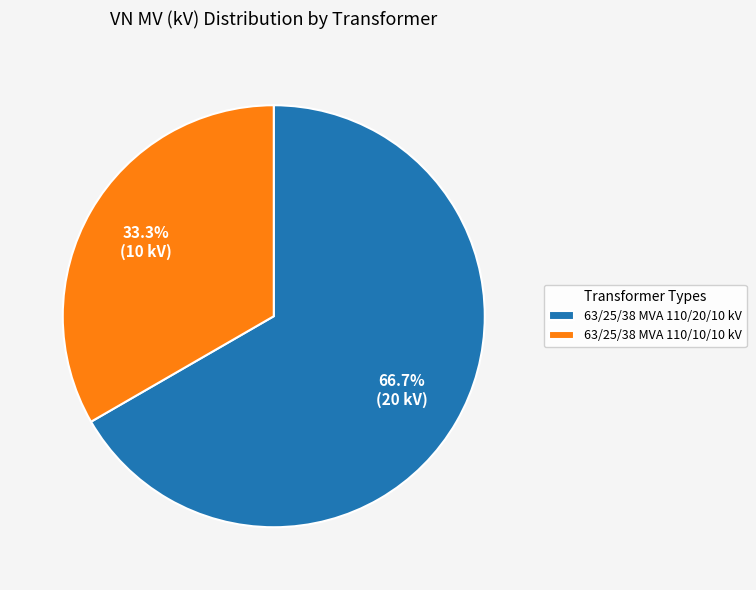

Rank the categories by value from lowest to highest.

63/25/38 MVA 110/10/10 kV, 63/25/38 MVA 110/20/10 kV